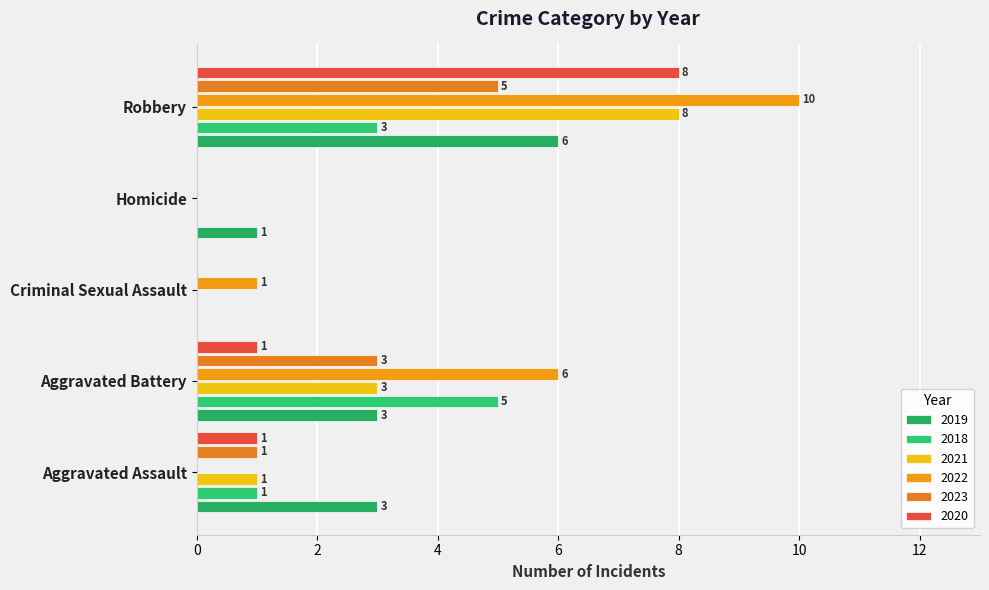

How many series are shown in this chart?

6